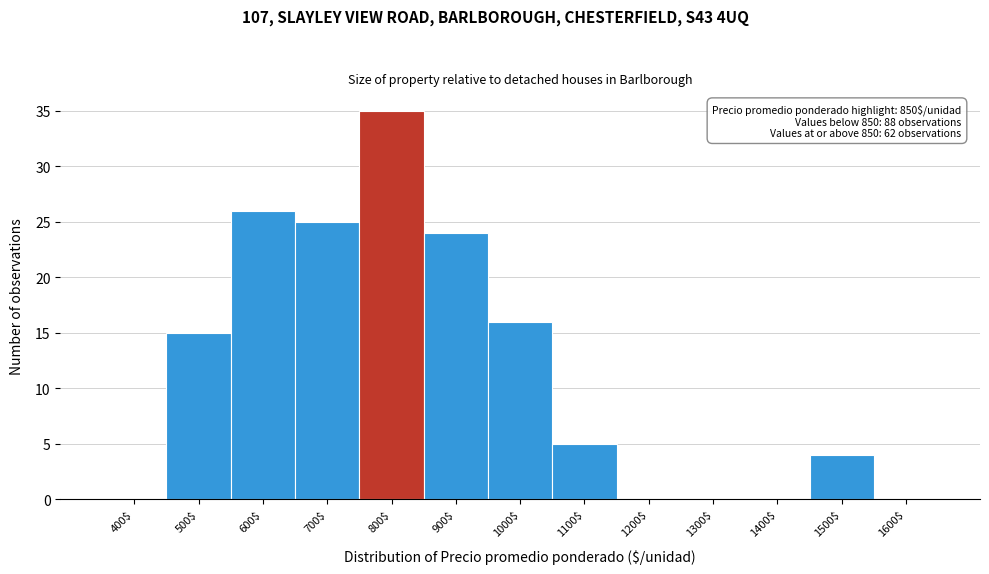

Where is the data nearest to the value 17?

1000$